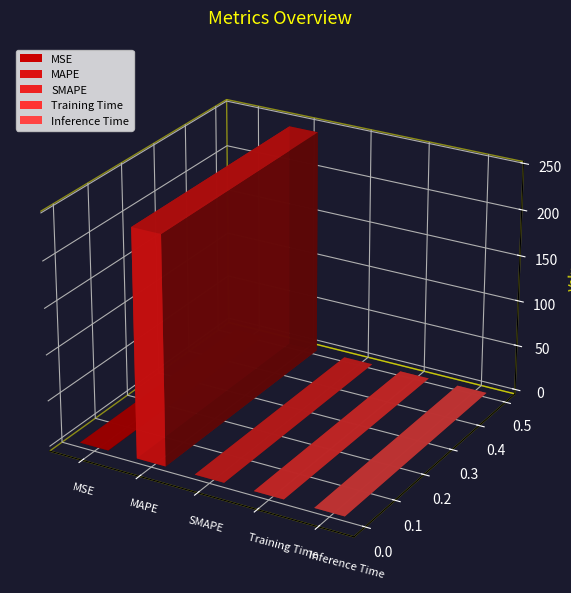

What is the change in value from MSE to SMAPE?

-0.2